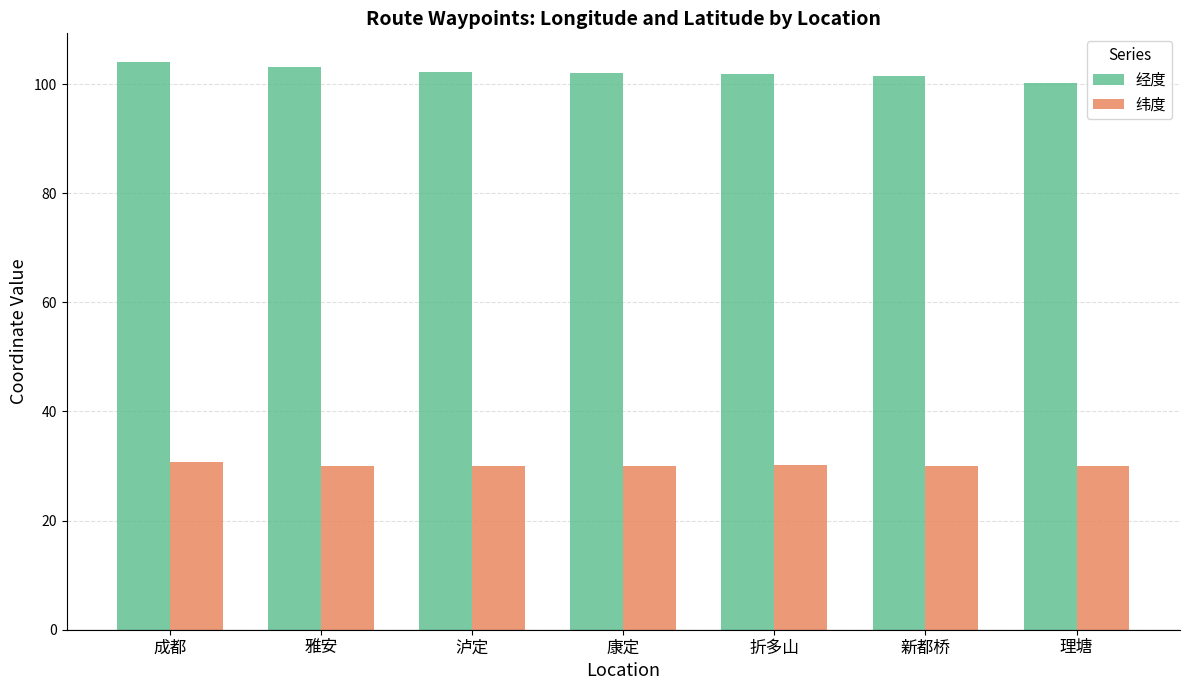

How many bars are there in total?

14